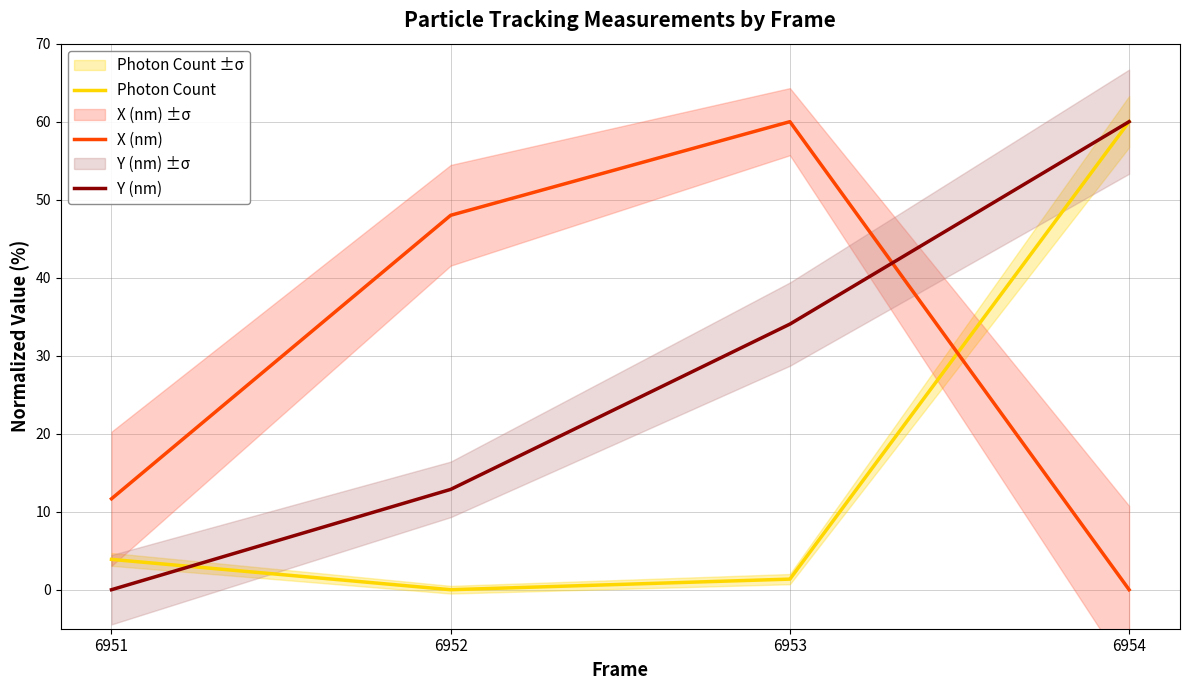

Which series has the largest total across all categories?

X (nm)